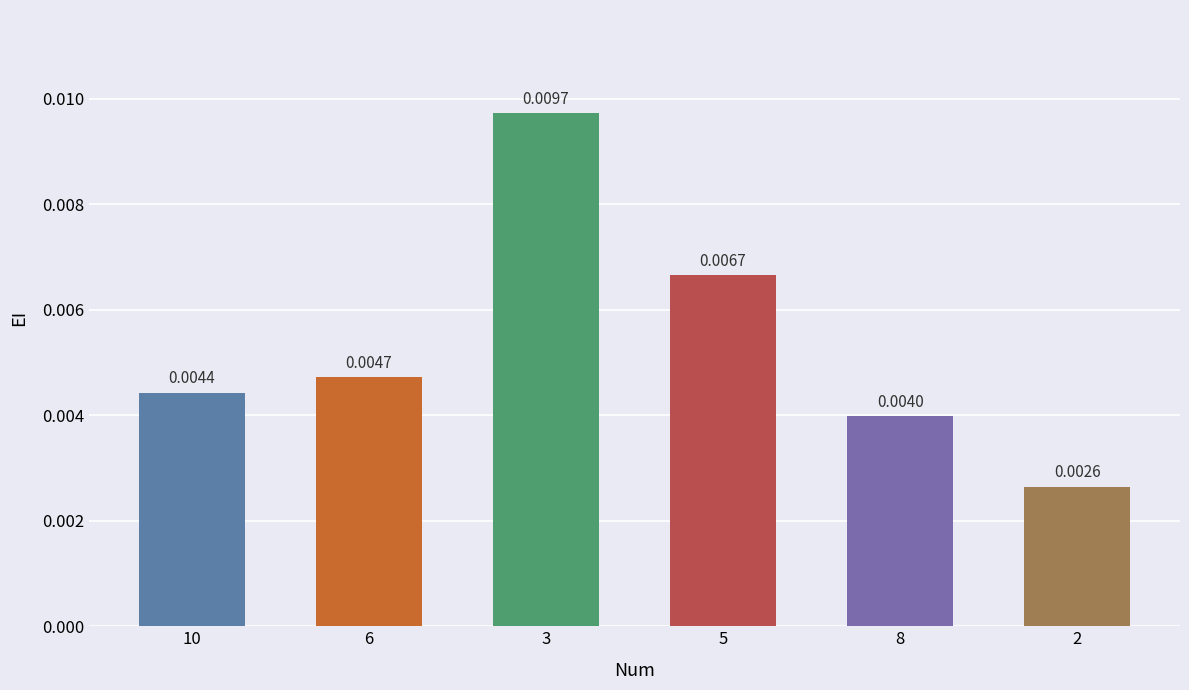

What is the label of the 3rd bar from the left?

3